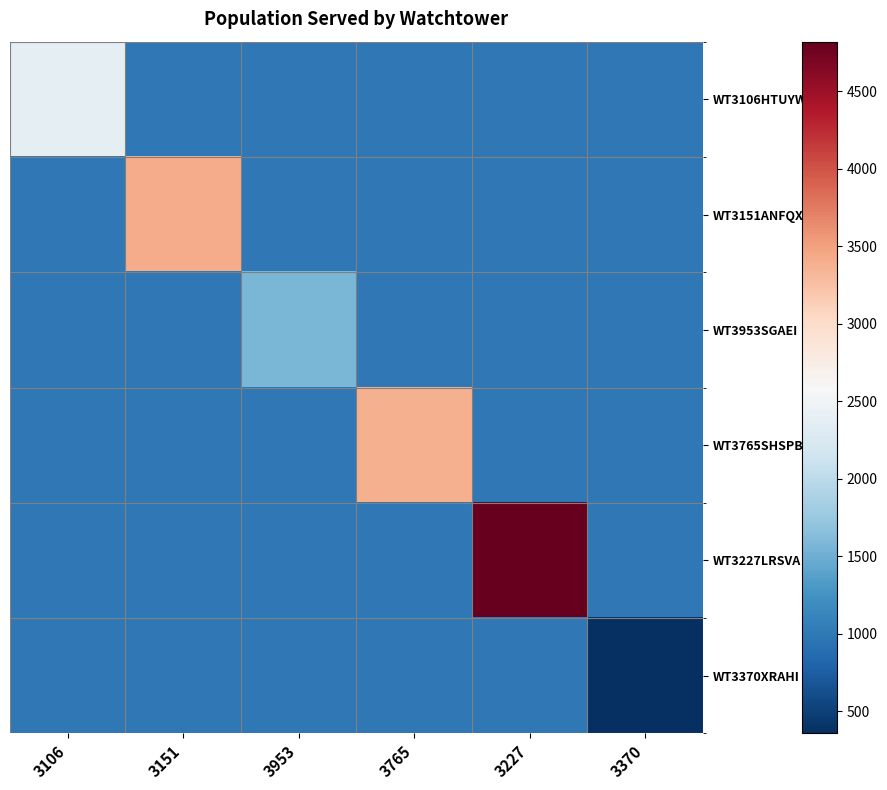

At which category is the sum across all series the highest?

3227